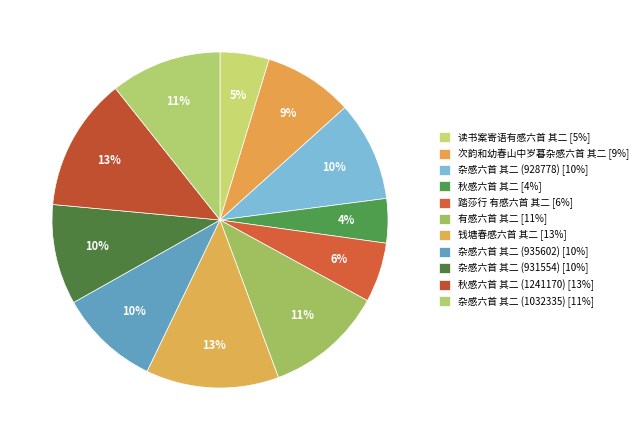

Which category has the smallest portion of the pie?

秋感六首 其二